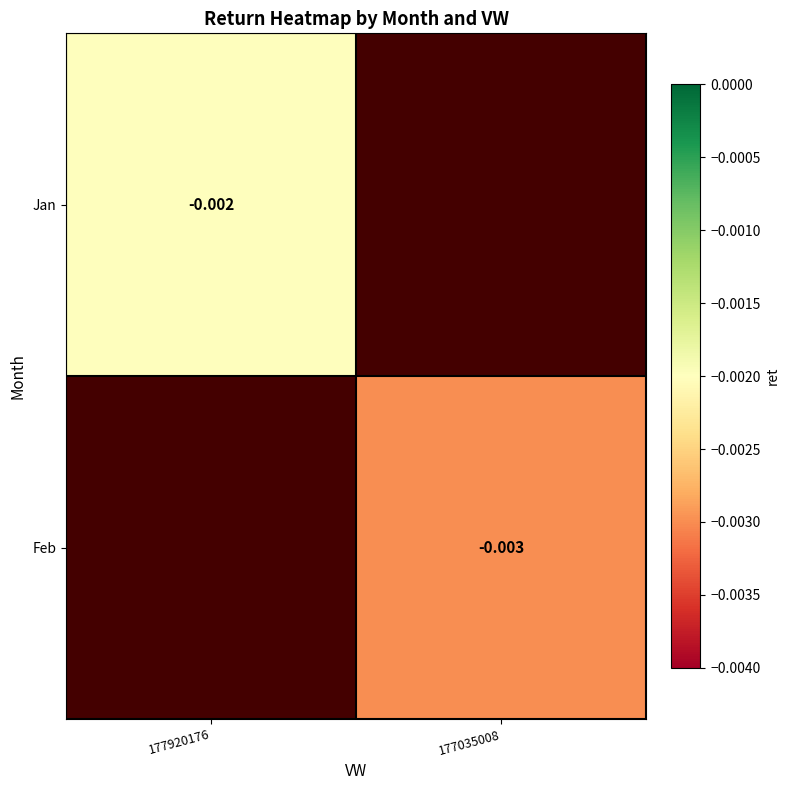

Is the value of Feb at 177035008 greater than the value of Jan at 177920176?

No